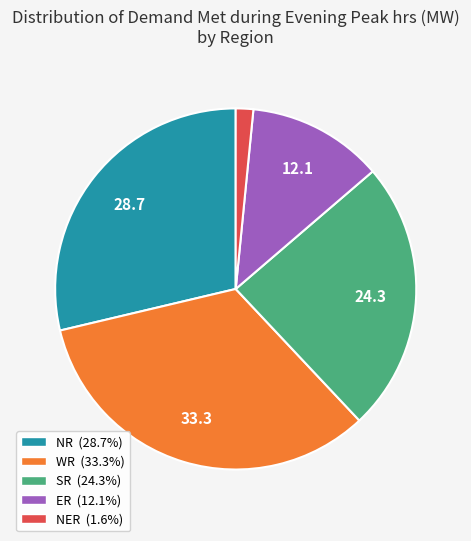

Which category has the biggest portion of the pie?

WR